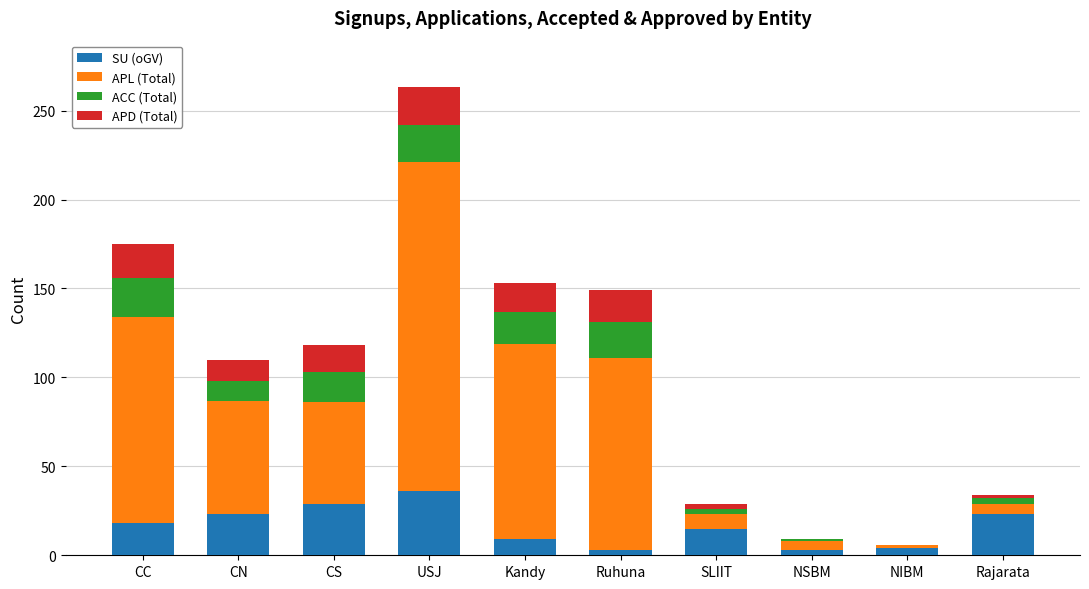

Count the number of data series in this chart.

4